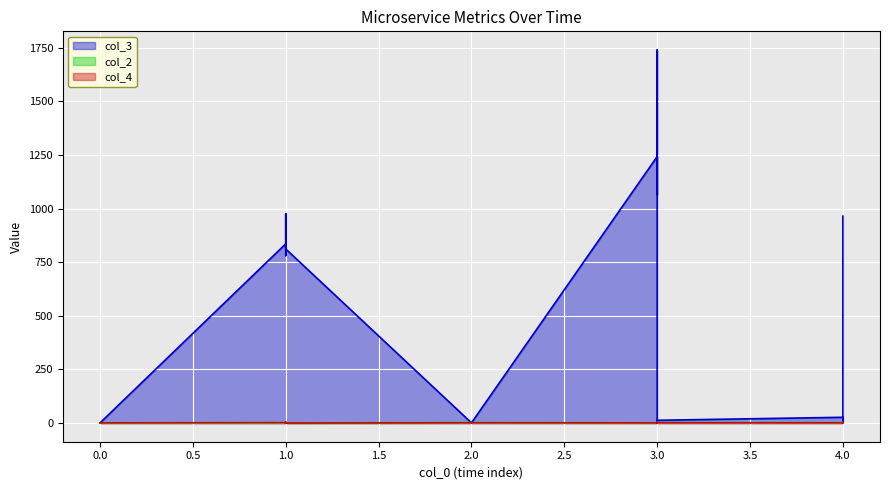

How many values in the col_3 series exceed 816?

9